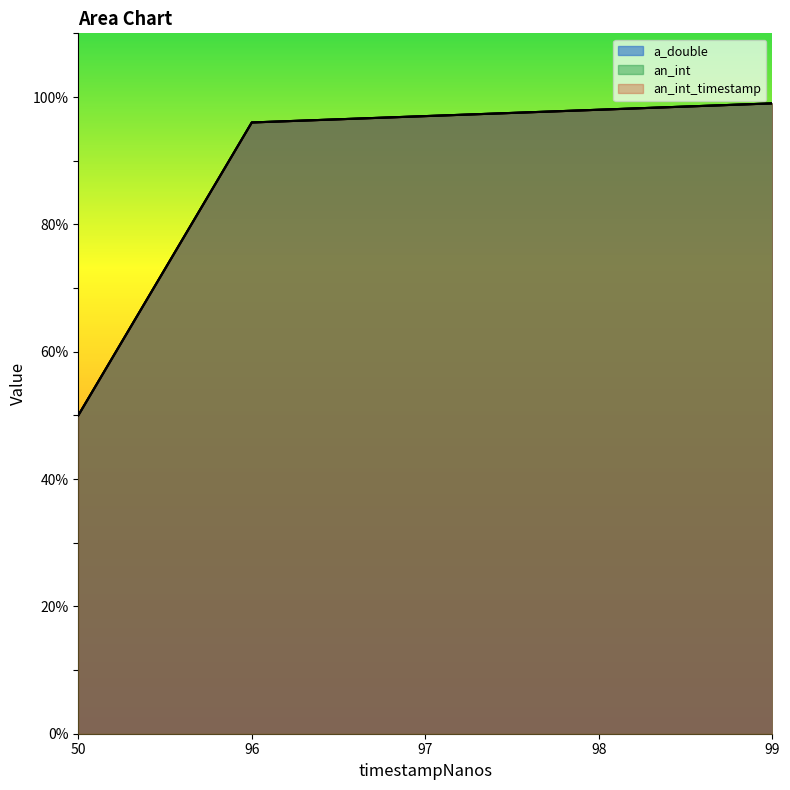

What is the value of the an_int_timestamp point at the 5th from the left?

99